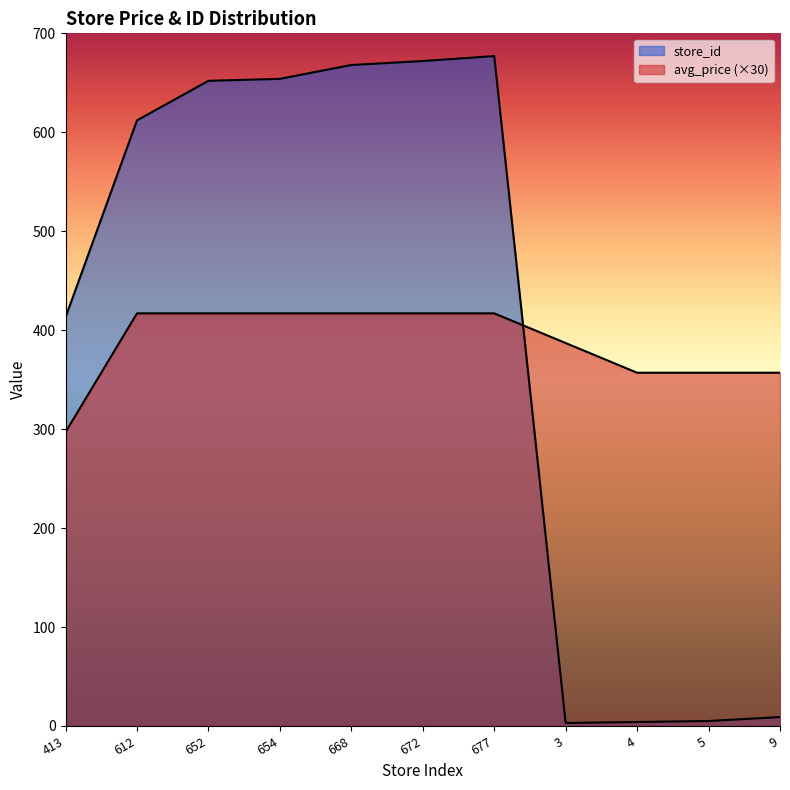

What is the value of the store_id point at the 4th from the left?

654